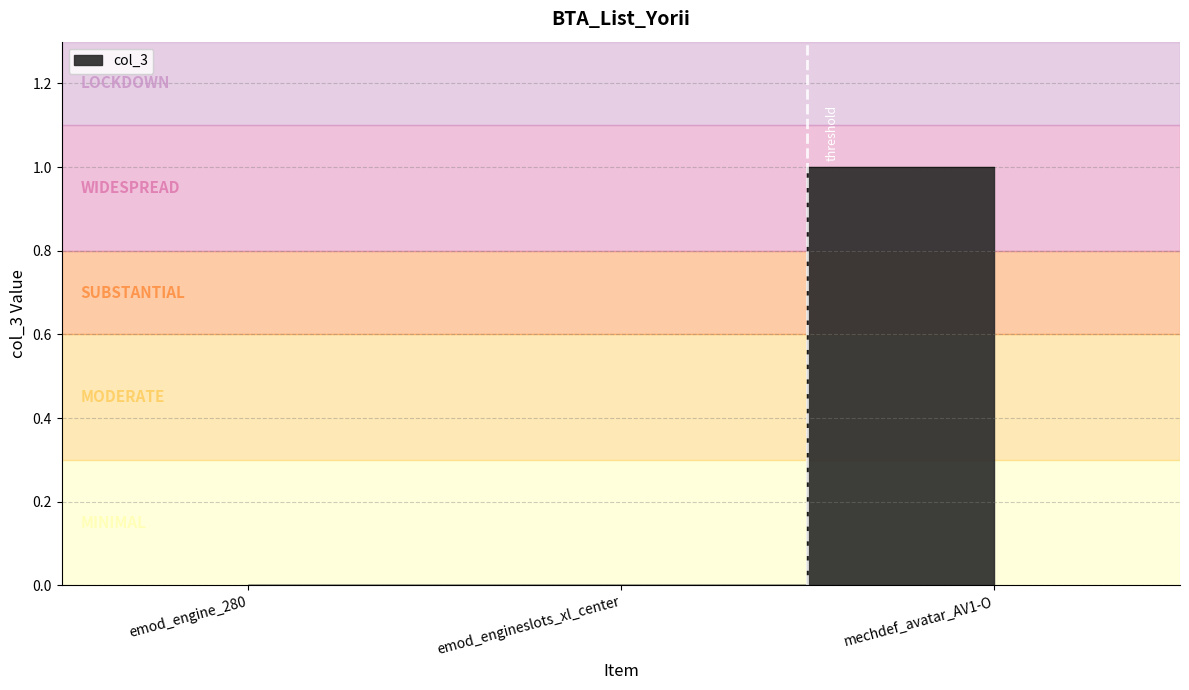

What is the sum of all values?

1